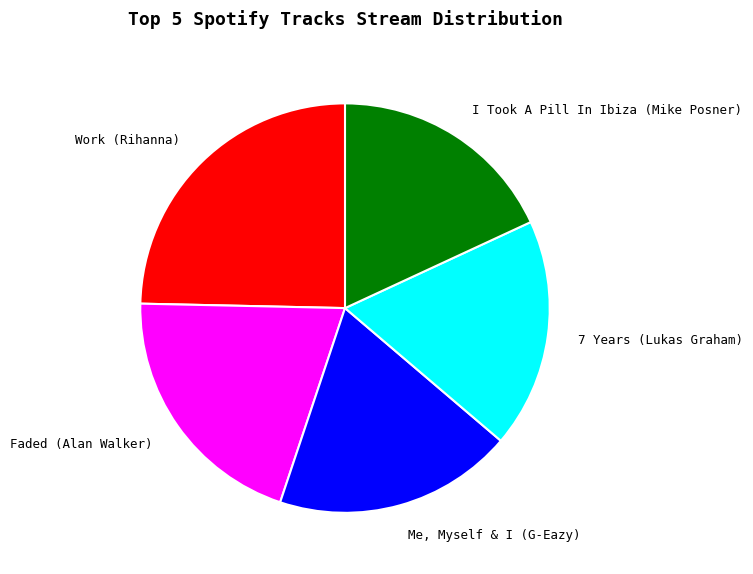

Combined, do 7 Years (Lukas Graham) and Work (Rihanna) account for over 50%?

No